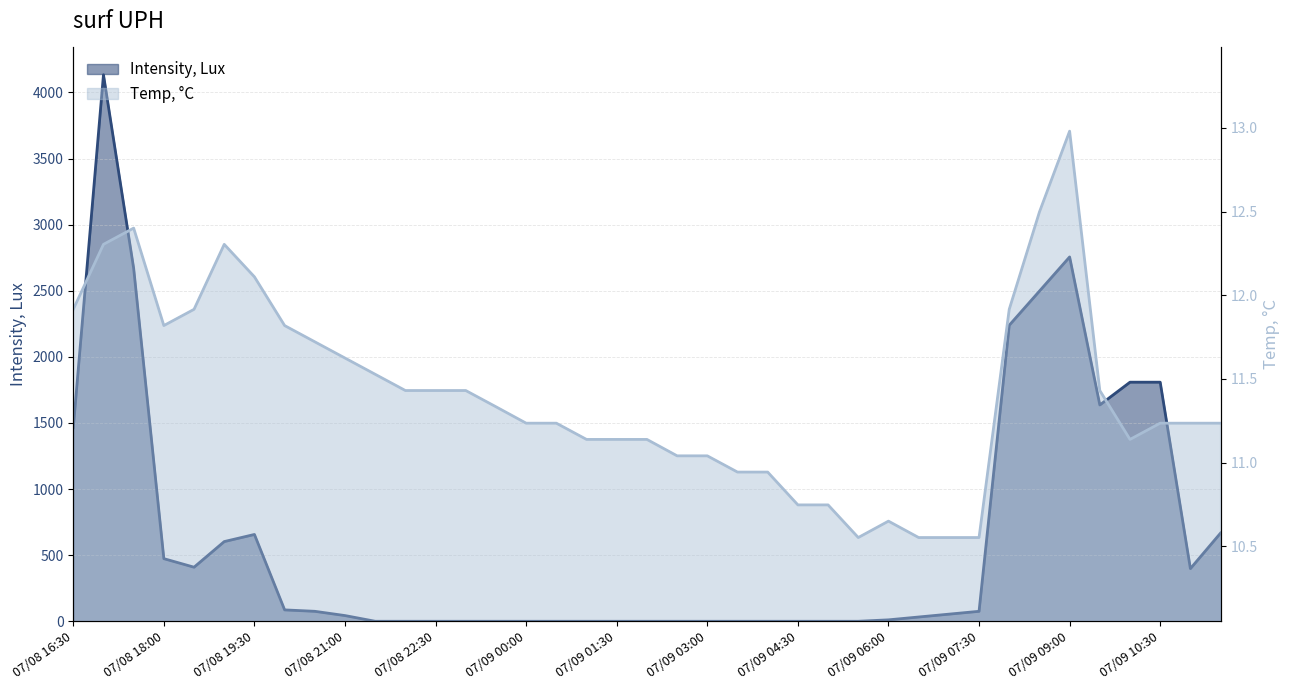

At which label is Temp, °C closest to 11?

07/09 02:30